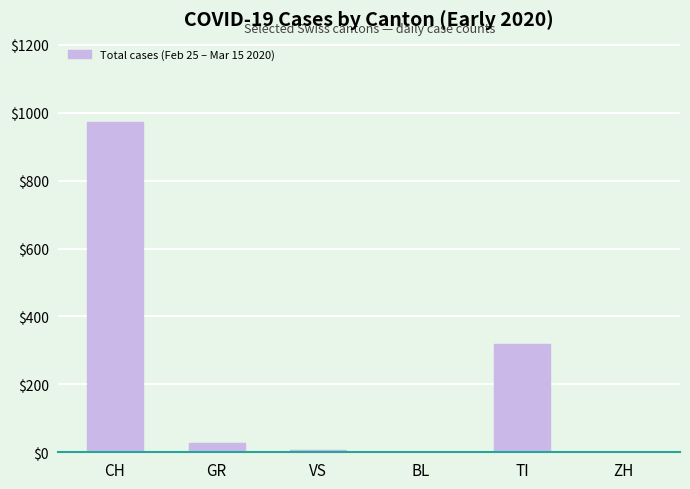

What is the sum of the values at GR and TI?

347